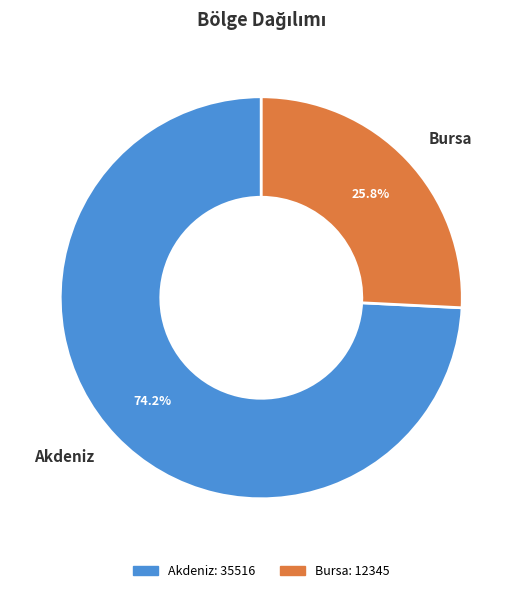

Rank the categories by value from highest to lowest.

Akdeniz, Bursa